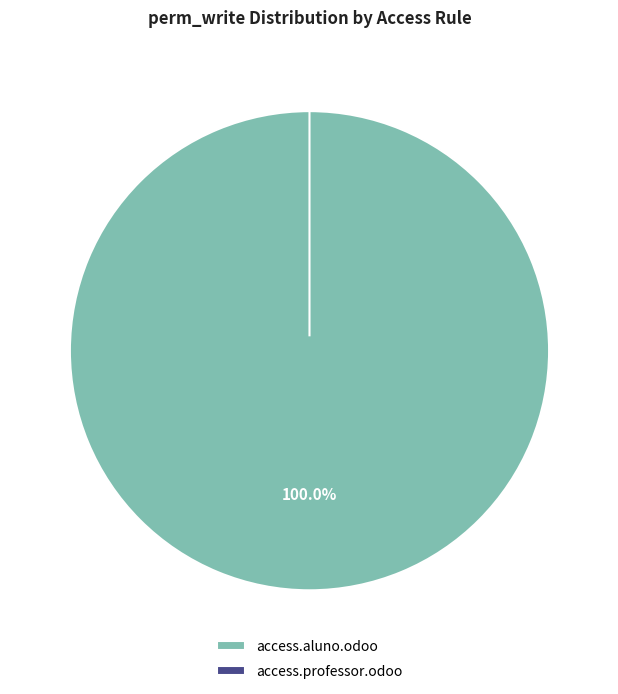

Does any single category account for the majority?

Yes